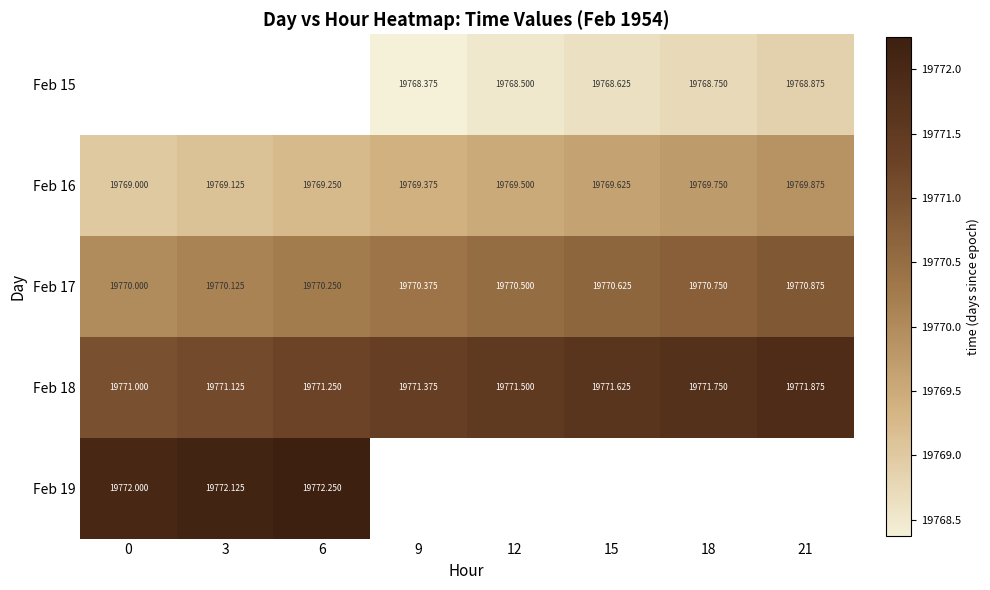

Which series has the largest total across all categories?

row_3